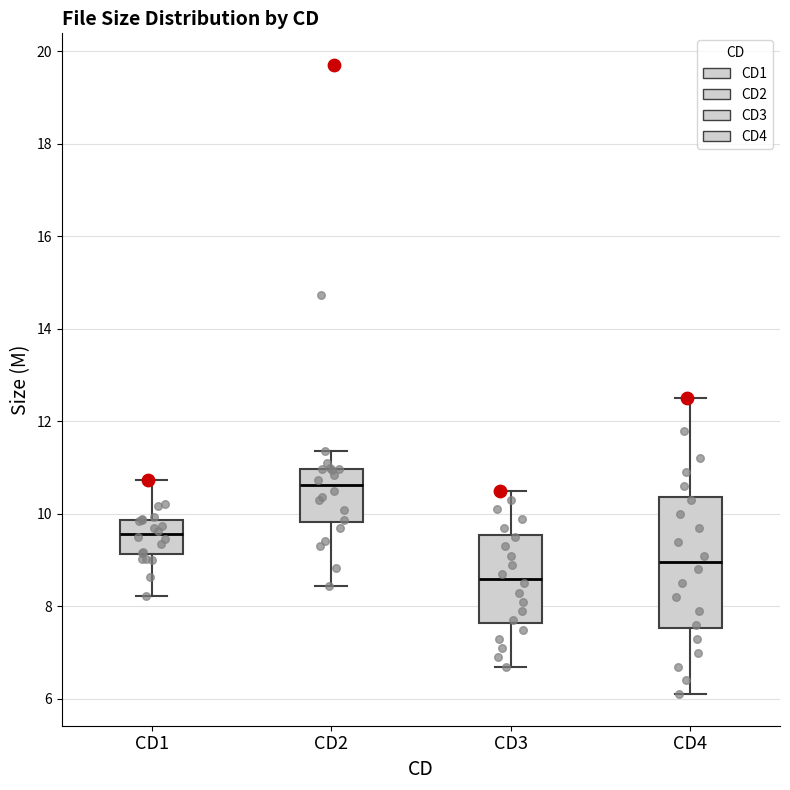

Reading left to right, transcribe this box plot: for each box, give where its median line is, the range the box spans, and where its two whiskers end, as read against the y-axis. The values are not printed on the chart, so give them approximately, as read against the axis.

CD1: median 9.6, box 9.2 to 9.8, whiskers 8.2 to 10.8
CD2: median 10.6, box 9.8 to 11.0, whiskers 8.4 to 11.4
CD3: median 8.6, box 7.6 to 9.6, whiskers 6.8 to 10.6
CD4: median 9.0, box 7.6 to 10.4, whiskers 6.2 to 12.6